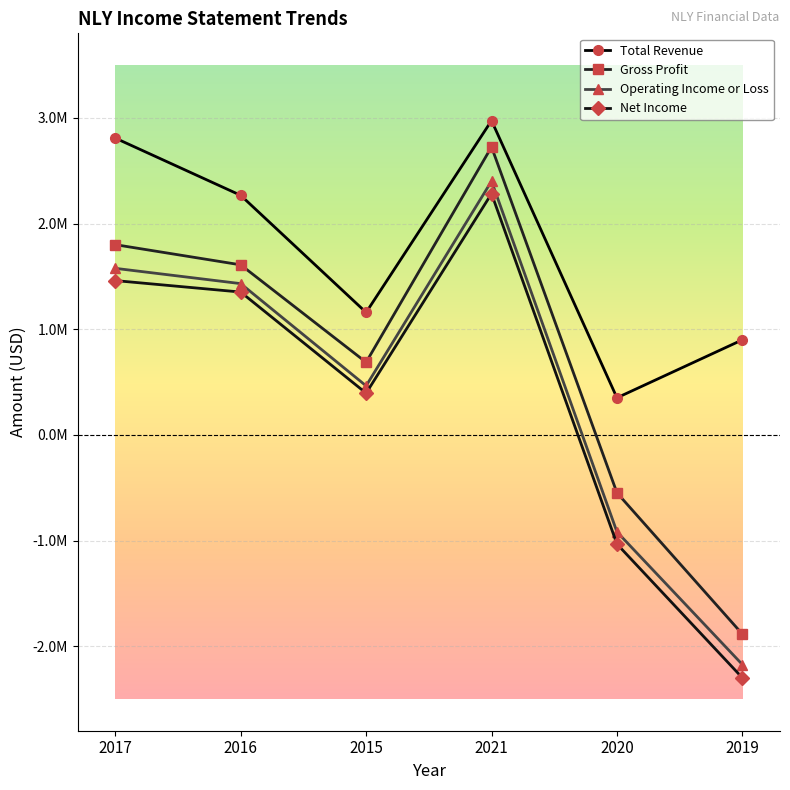

At 2020, list the series in order from largest to smallest.

Total Revenue, Gross Profit, Operating Income or Loss, Net Income